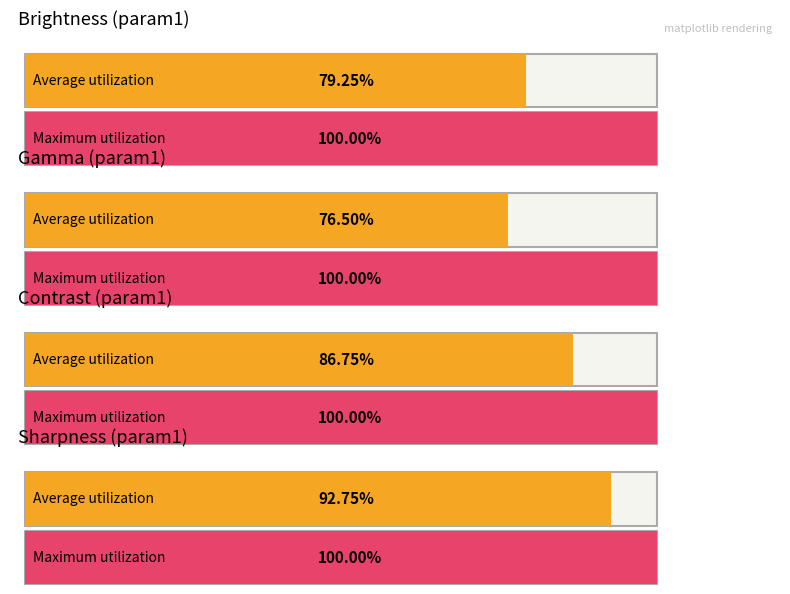

How many values in the brightness series exceed 15?

2